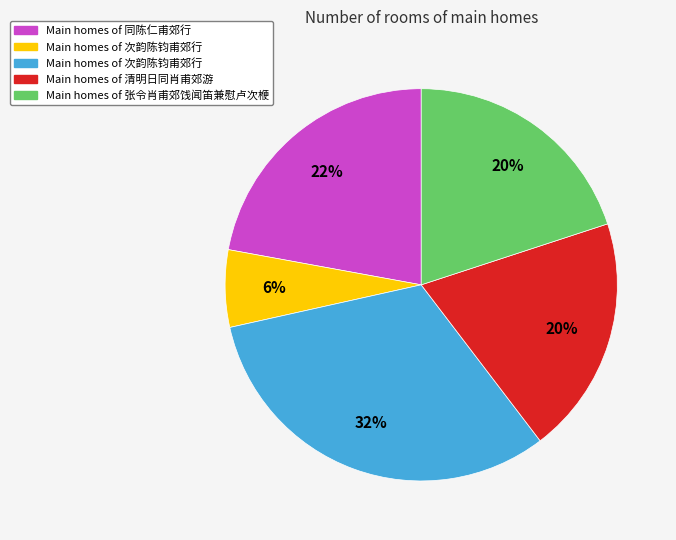

Is there a majority slice in this chart?

No